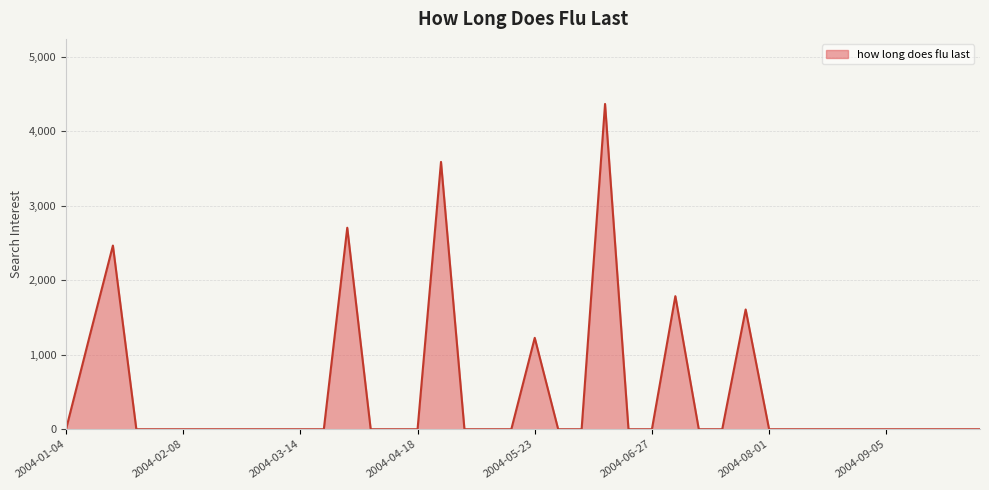

What is the difference between the maximum and second lowest values?

4365.7